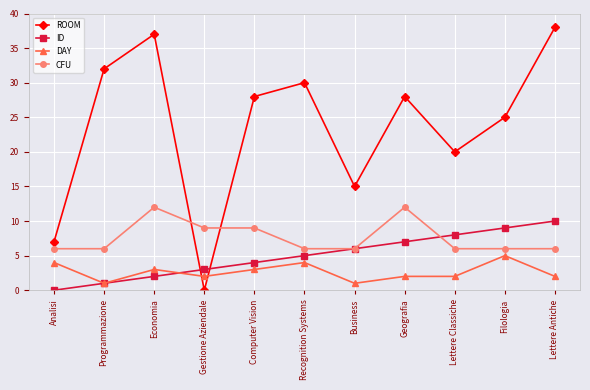

What is the maximum value for ROOM?

38